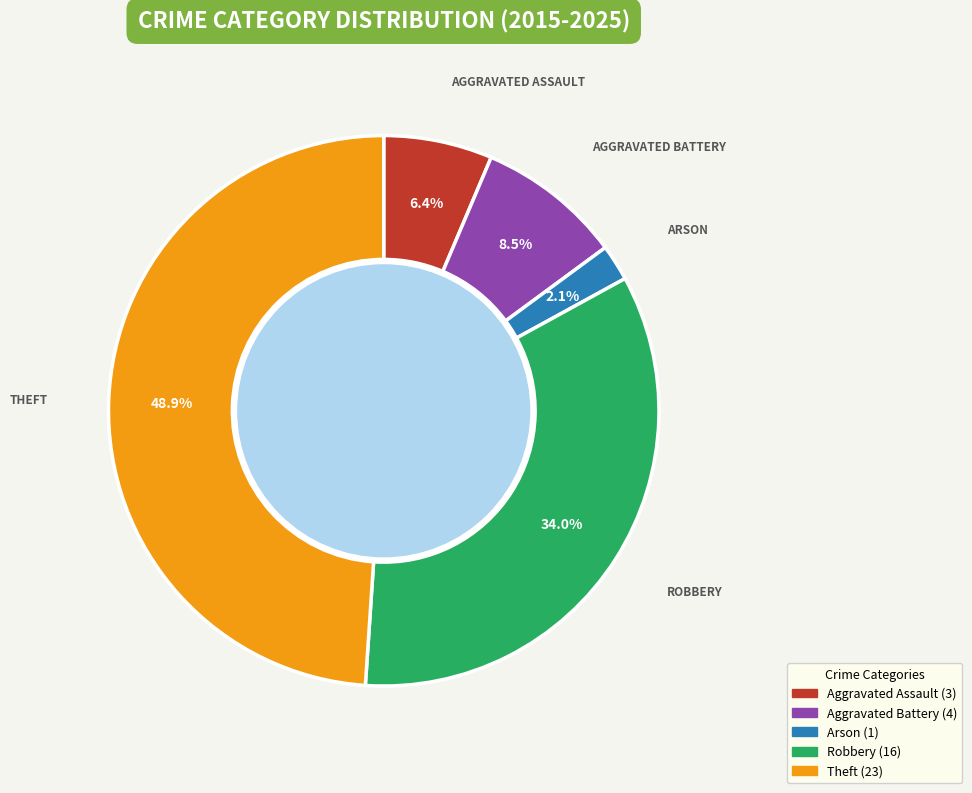

Is there a majority slice in this chart?

No